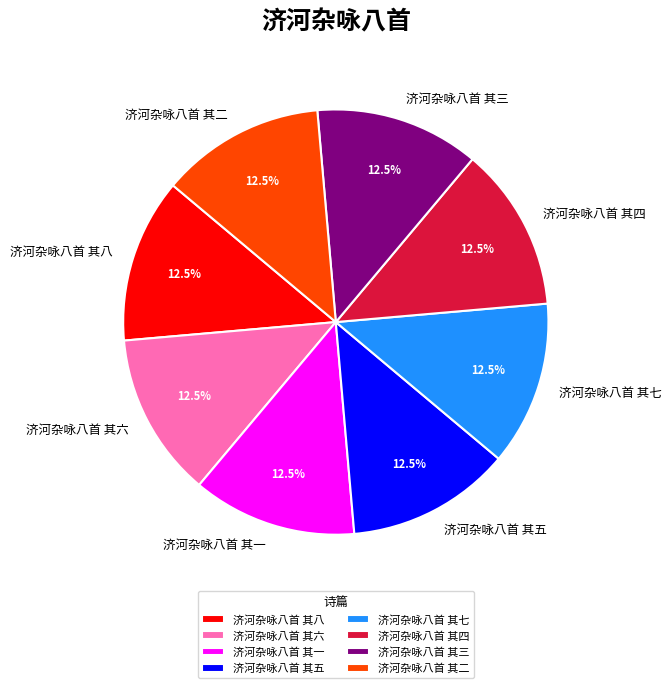

Does 济河杂咏八首 其一 account for over 50% of the chart?

No